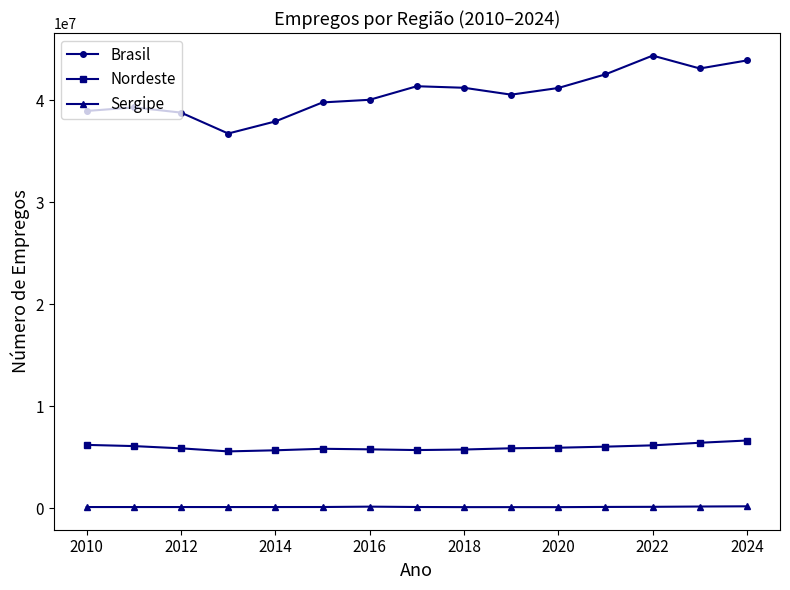

List the series in order of their peak value, highest first.

Brasil, Nordeste, Sergipe